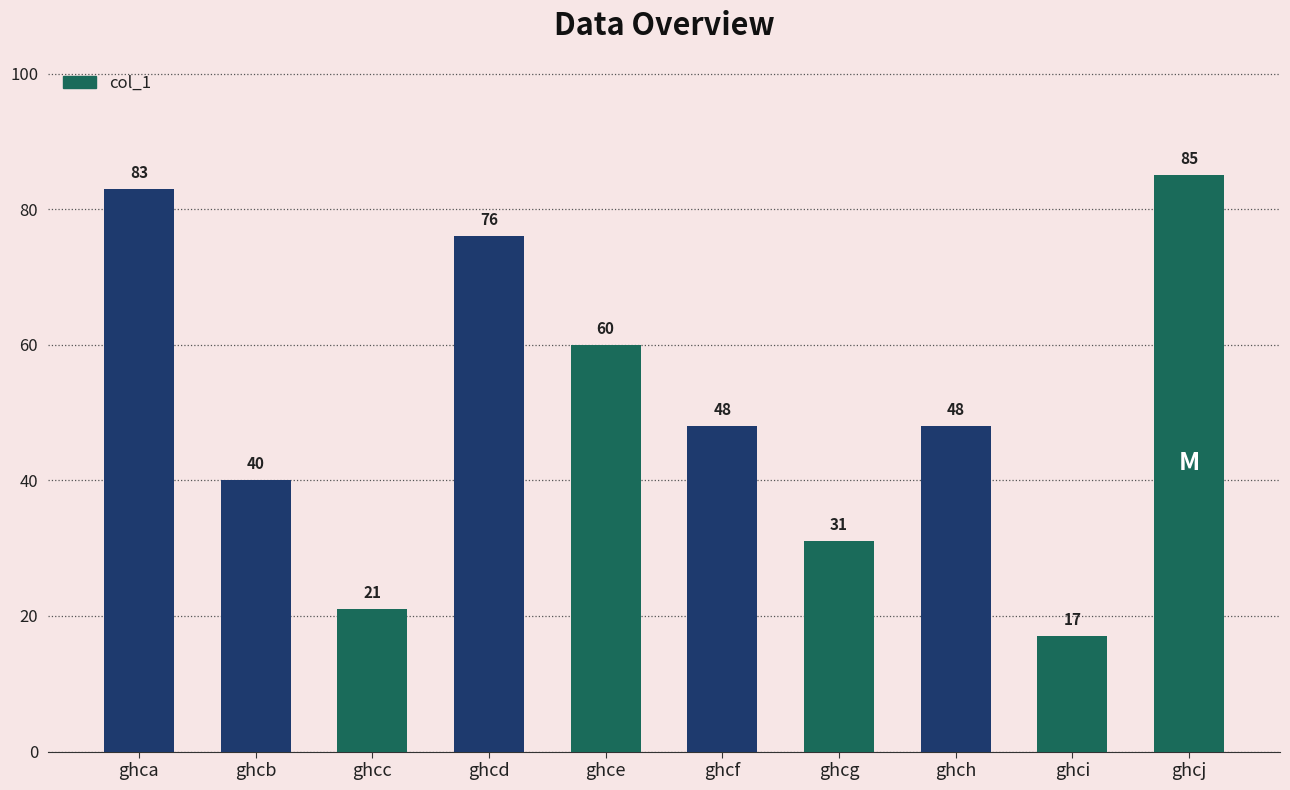

The value at ghcj is 85. True or false?

True